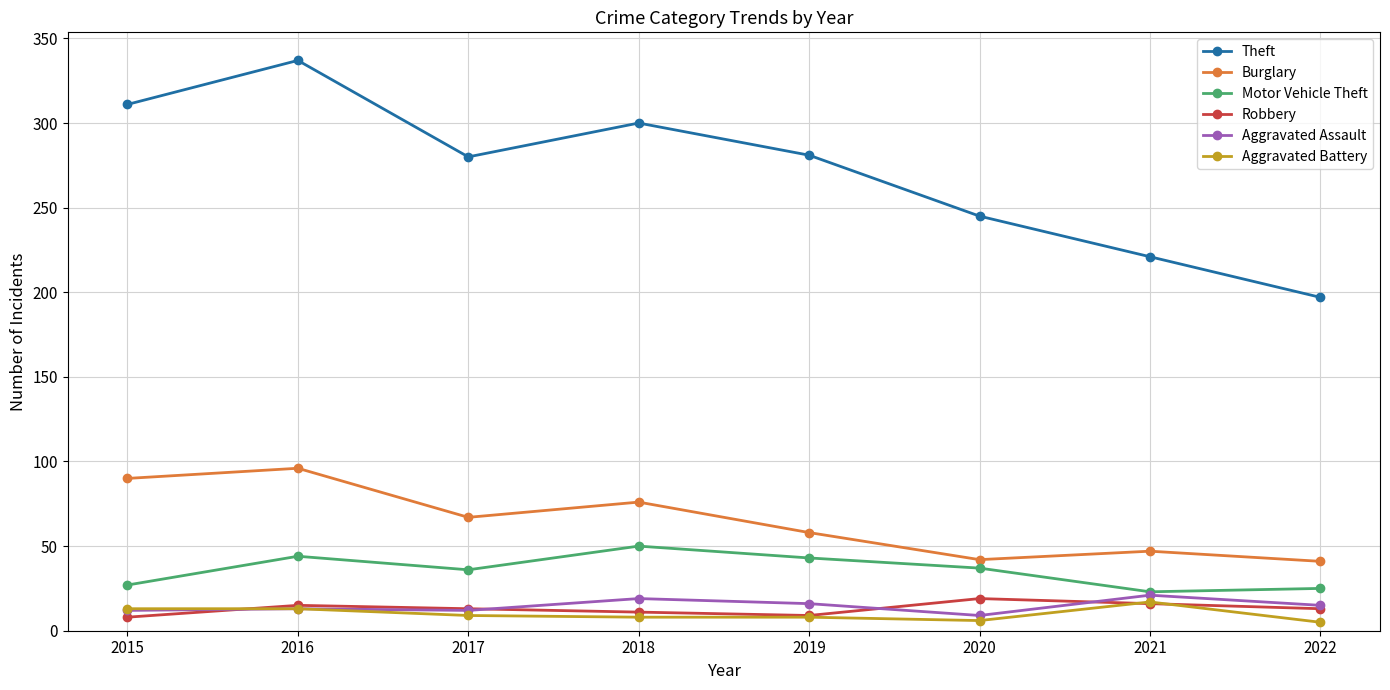

Which series has the largest total across all categories?

Theft